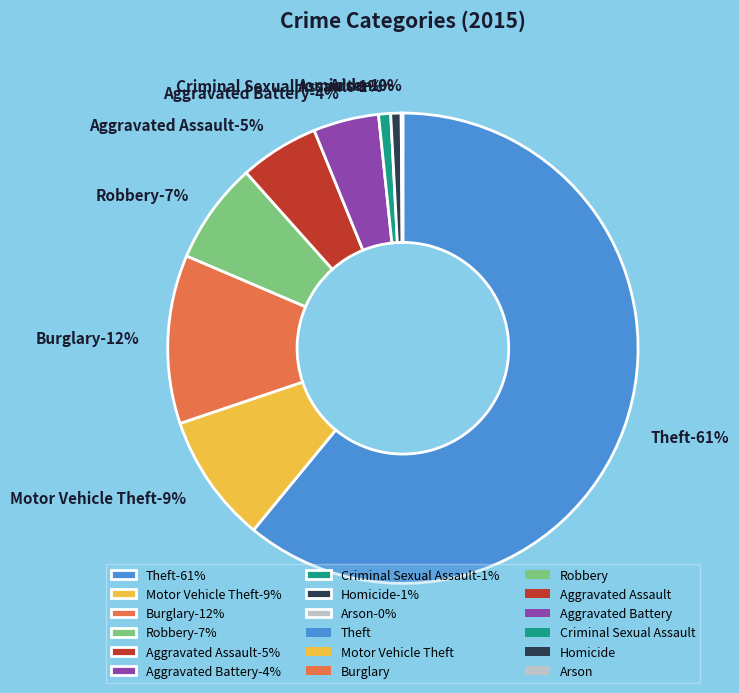

True or false: Criminal Sexual Assault accounts for 11% of the total.

False